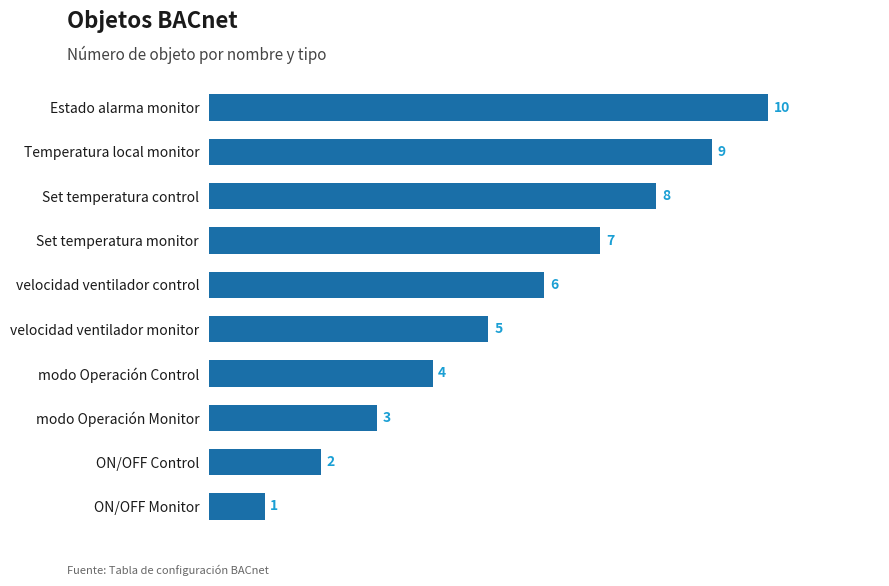

What is the sum of all values?

55